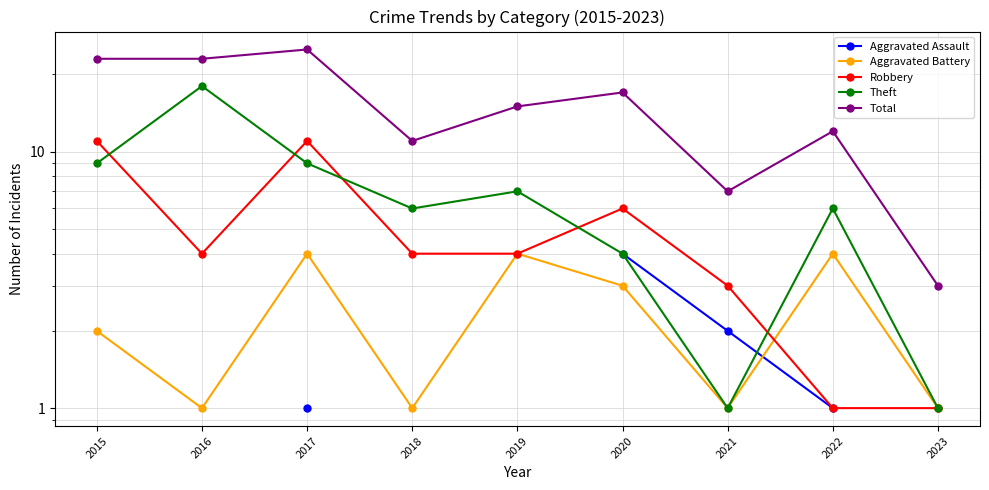

Where is Theft nearest to the value 9?

2015